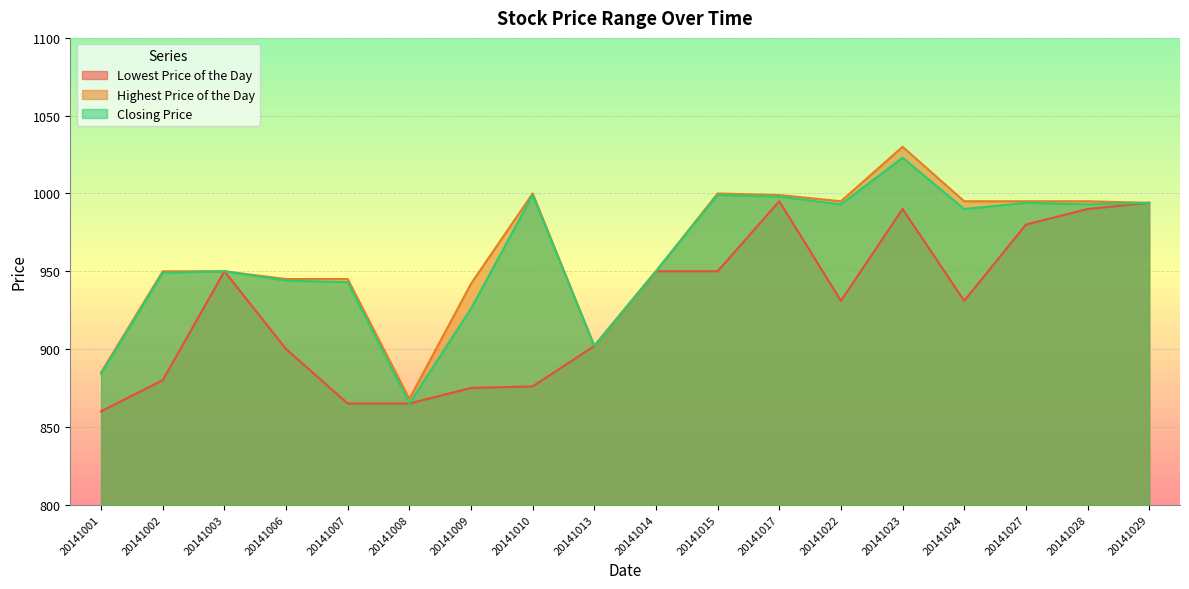

How many values in the Highest Price of the Day series are below 994?

9